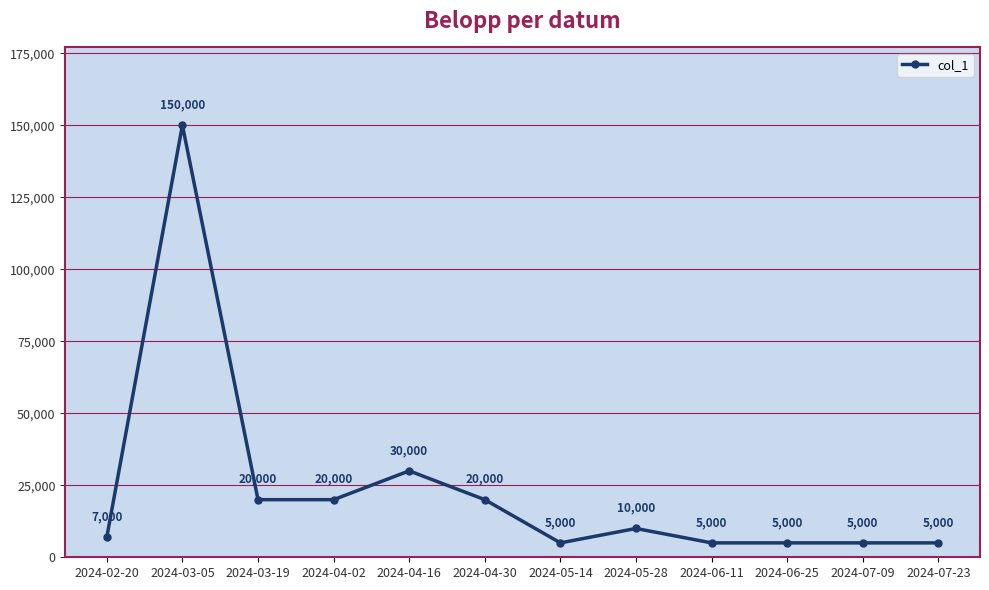

What is the difference between the maximum and minimum values?

145000